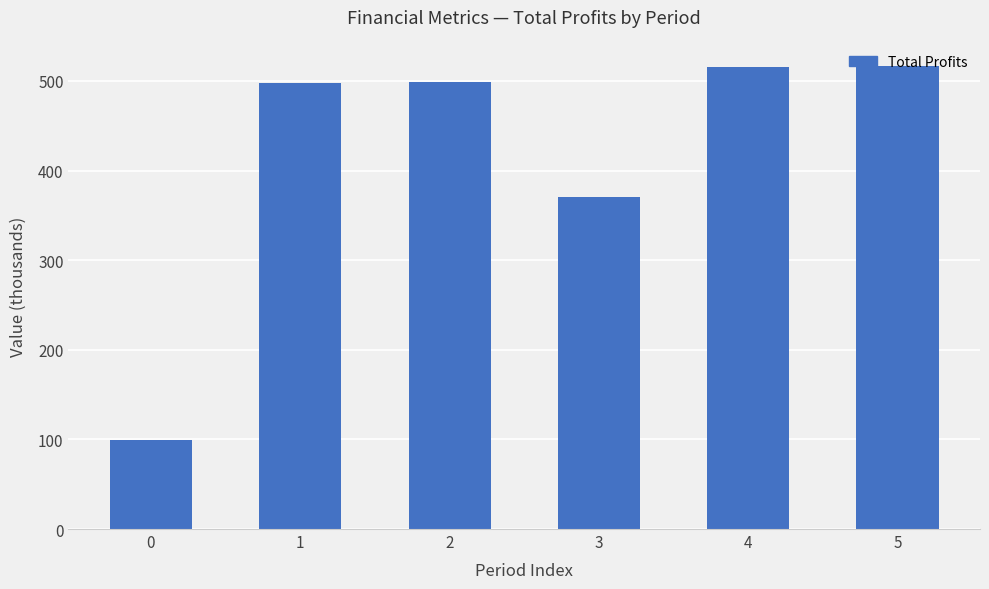

What is the smallest value displayed?

99.4